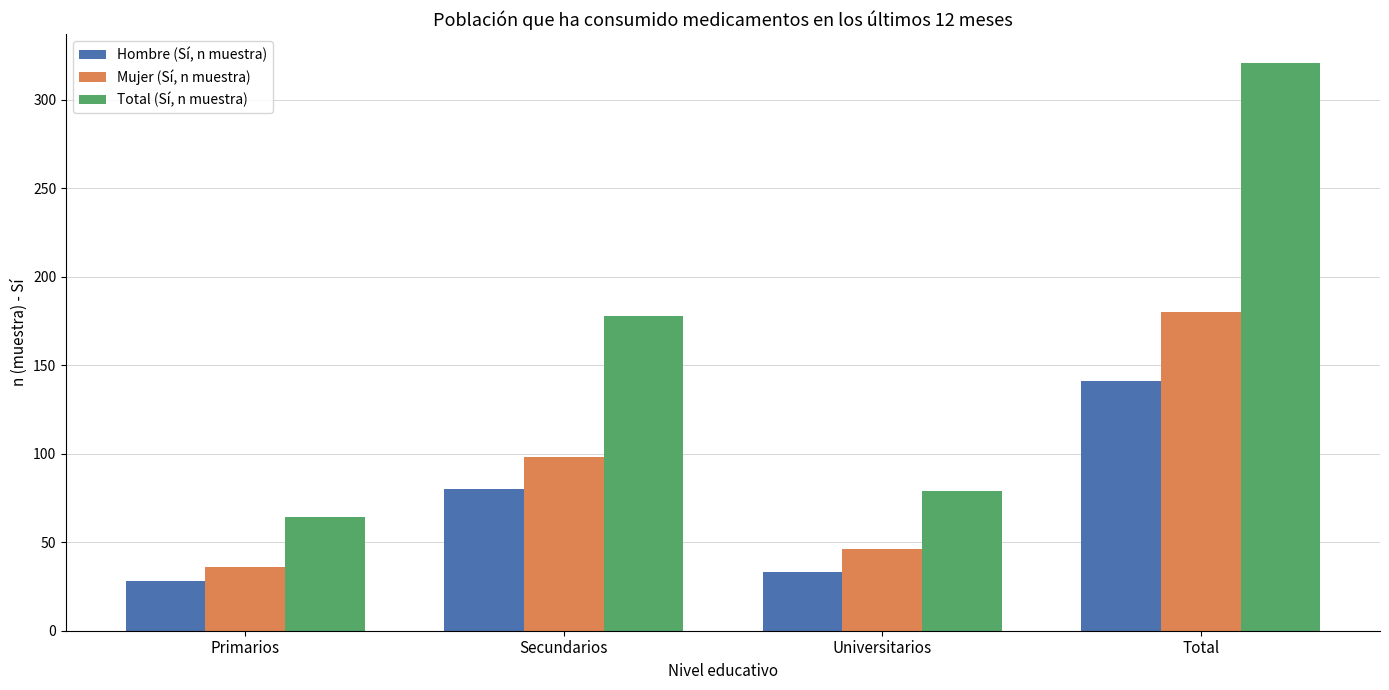

What is the total value across all series at Primarios?

128